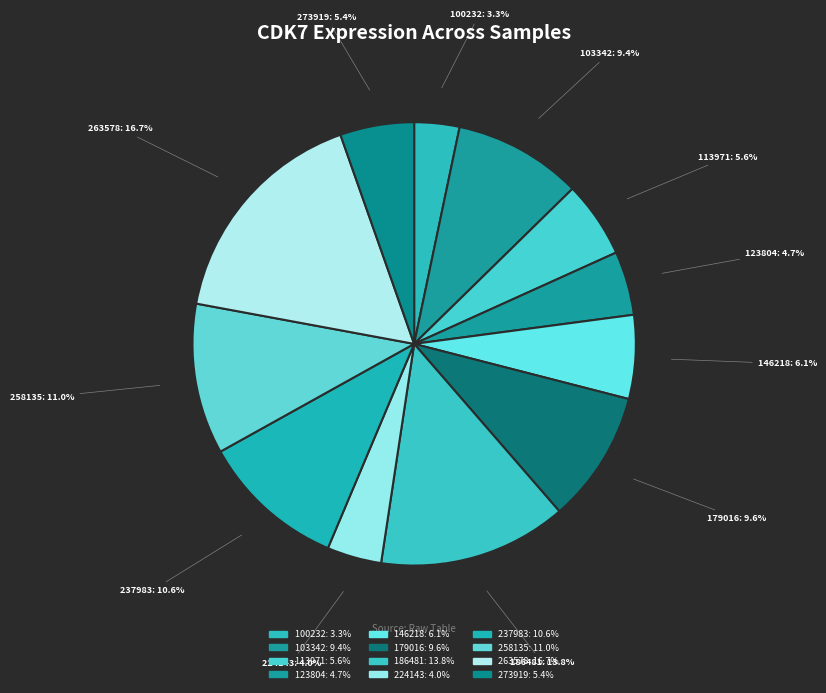

To the nearest percent, what percentage of the pie is 263578?

17%